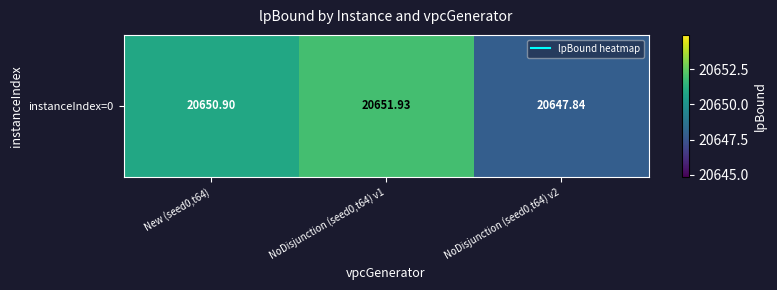

Reading left to right, transcribe all the data shown in this chart.

New (seed0,t64)=20650.9	NoDisjunction (seed0,t64) v1=20651.9	NoDisjunction (seed0,t64) v2=20647.8